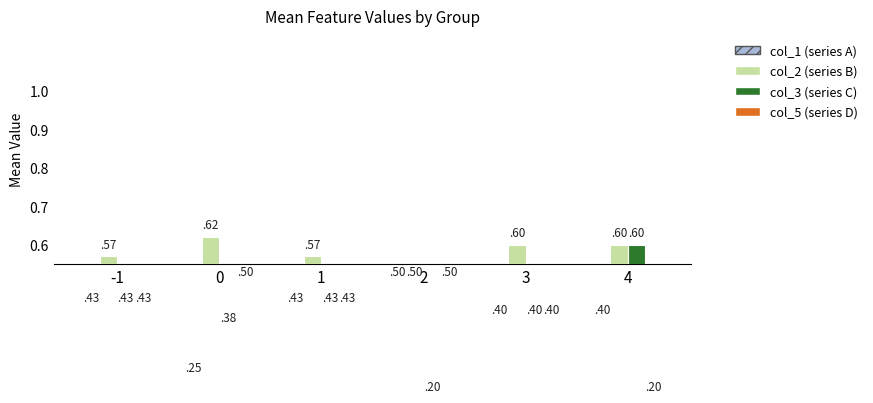

What is the difference between the highest and lowest values at 4?

0.4